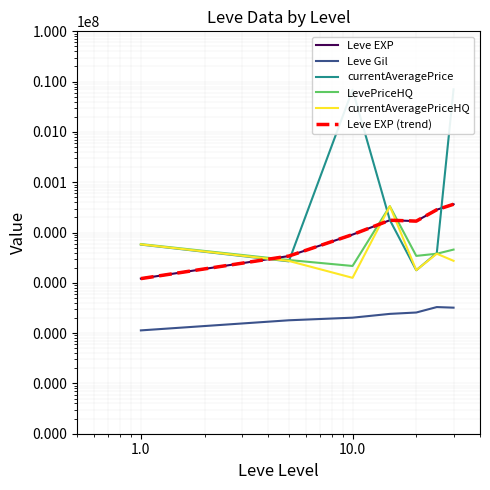

Reading right to left, extract all data points from this chart.

Leve EXP: 36492.5	28393.3	16865.0	17563.3	9106.7	3405.0	1213.3
Leve Gil: 320.8	329.7	257.0	241.3	202.8	180.0	113.3
currentAveragePrice: 7035564.5	3902.6	1777.8	17727.6	6899287.9	2673.2	5755.4
LevePriceHQ: 4580.3	3789.0	3432.1	33340.7	2163.7	2839.6	5893.9
currentAveragePriceHQ: 2737.2	3789.0	1783.1	33340.7	1257.2	2723.1	5813.9
Leve EXP (trend): 36492.5	28393.3	16865.0	17563.3	9106.7	3405.0	1213.3